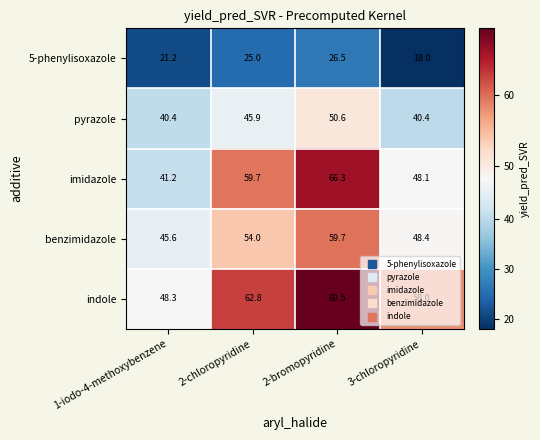

Which label corresponds to the largest value in the chart?

2-bromopyridine